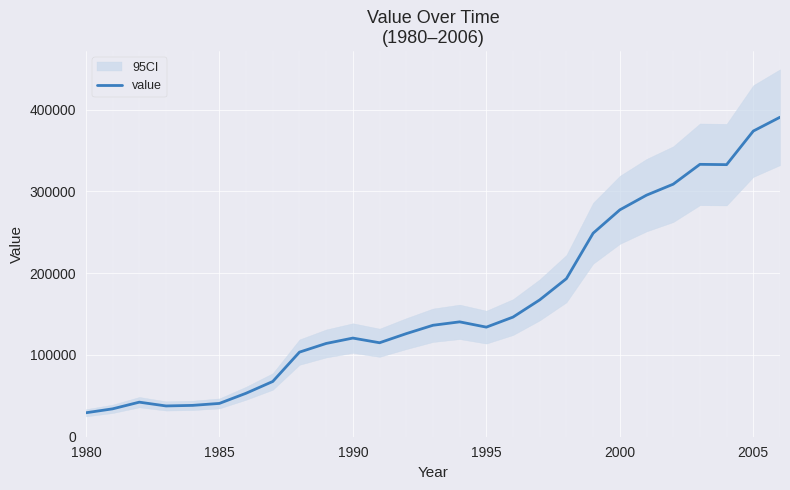

What is the maximum value shown in the chart?

390717